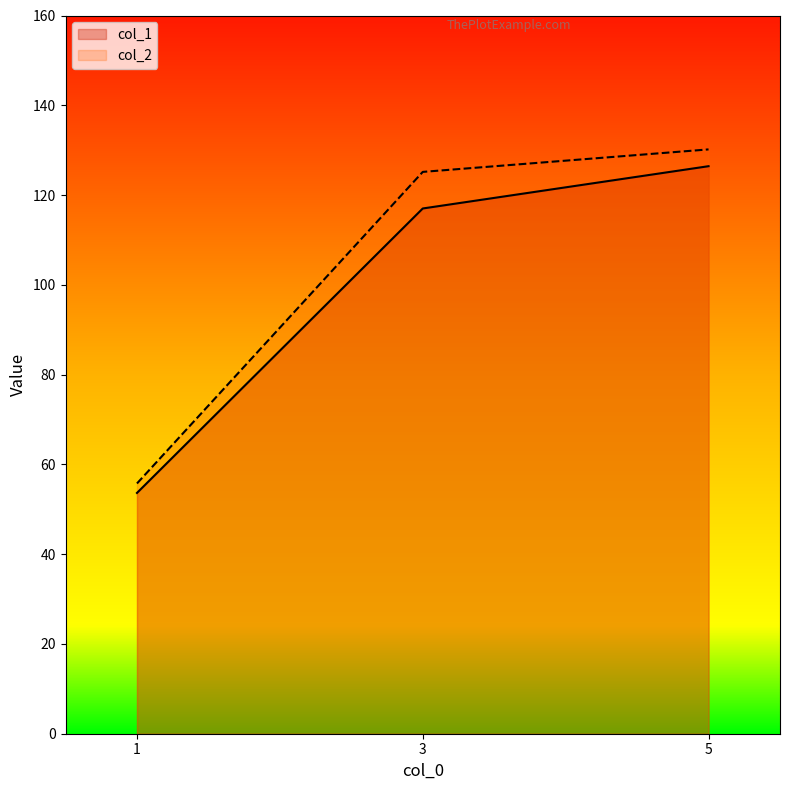

Which category has the highest value in the col_1 series?

5